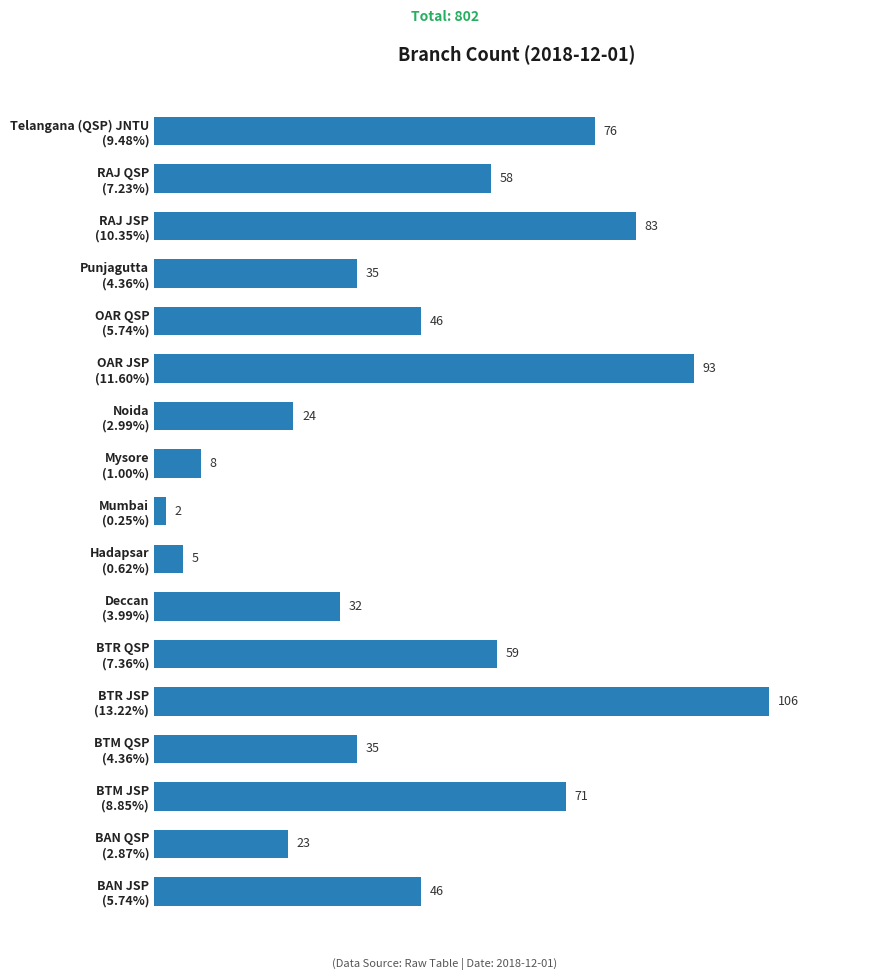

At which category does the chart reach its peak across all series?

BTR JSP
(13.22%)